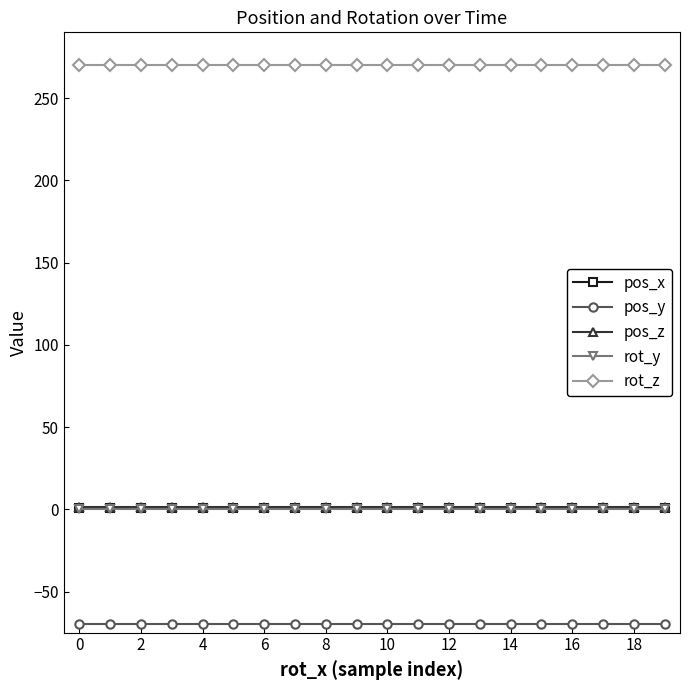

How many series are shown in this chart?

5